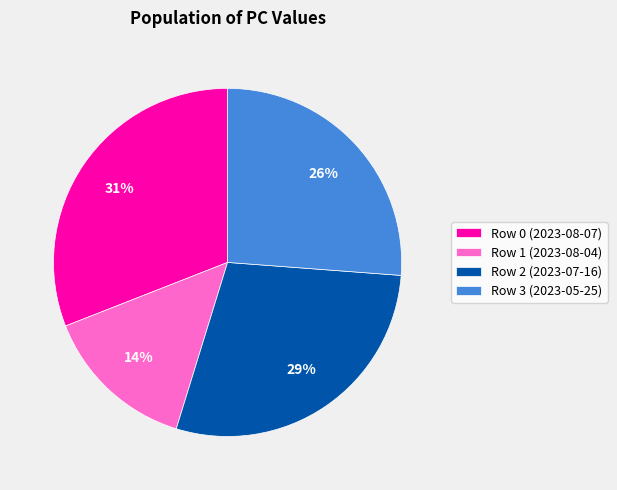

How many slices are in this pie chart?

4